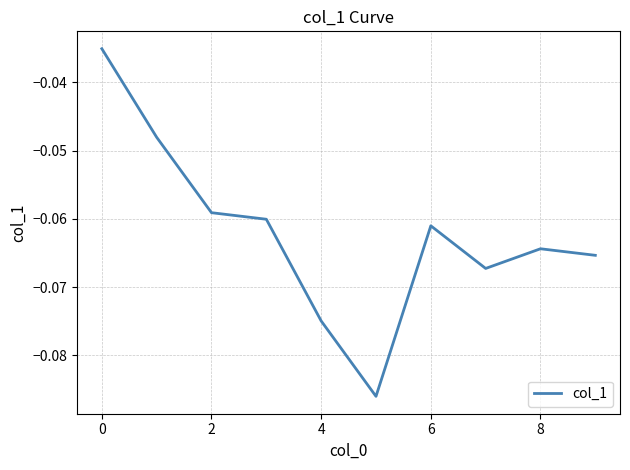

True or false: the data has more than 1 interior local peaks.

True